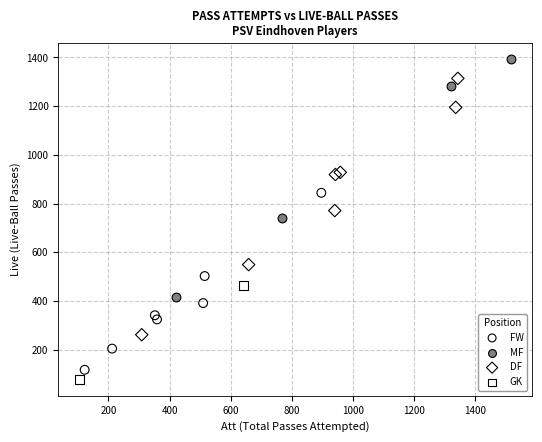

What are all the series names shown in the legend?

FW, MF, DF, GK